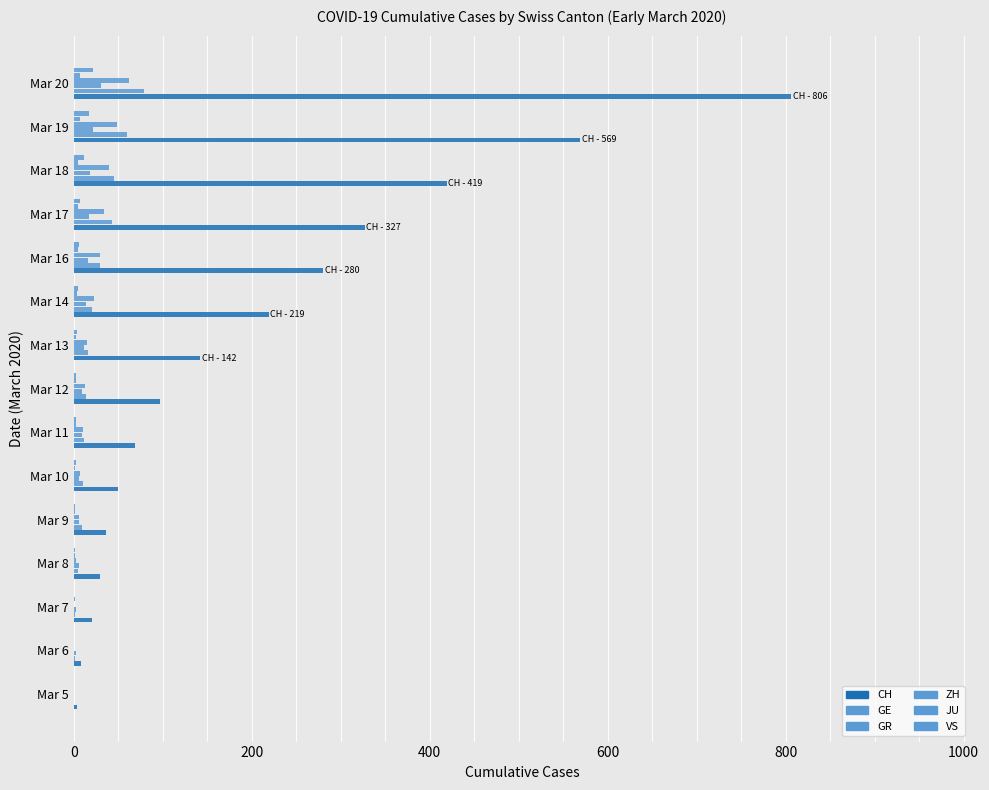

How many series are shown in this chart?

6